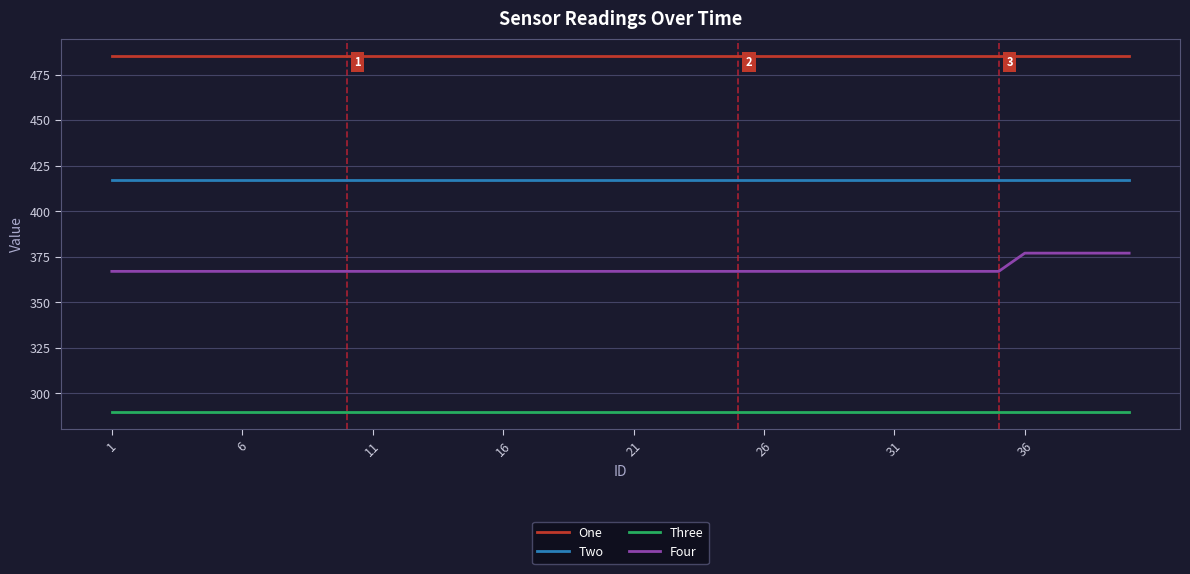

True or false: Four and Two intersect in this chart.

False